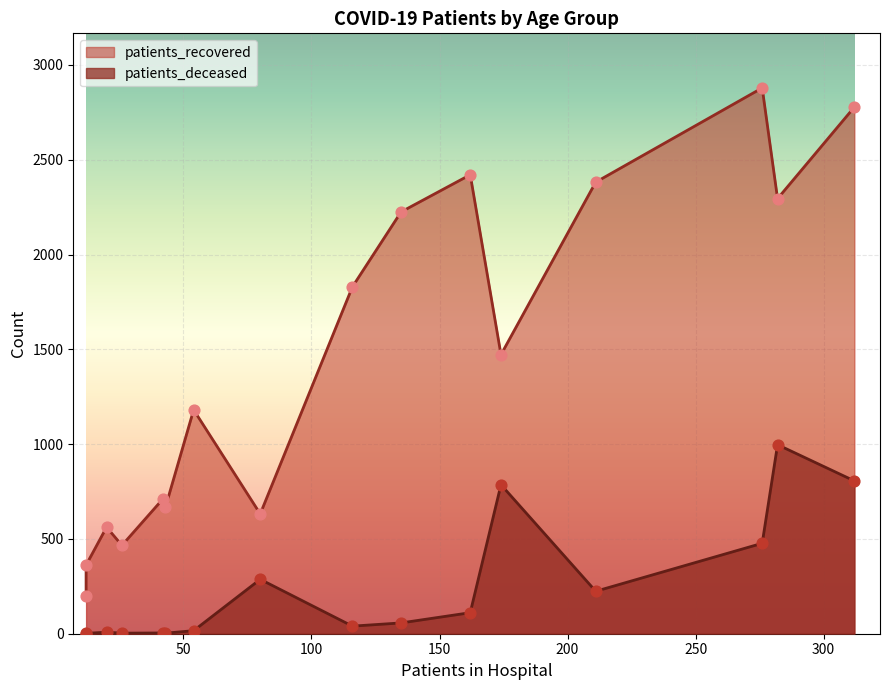

Is the value of patients_deceased at 45 - 49 greater than the value of patients_recovered at <20?

No